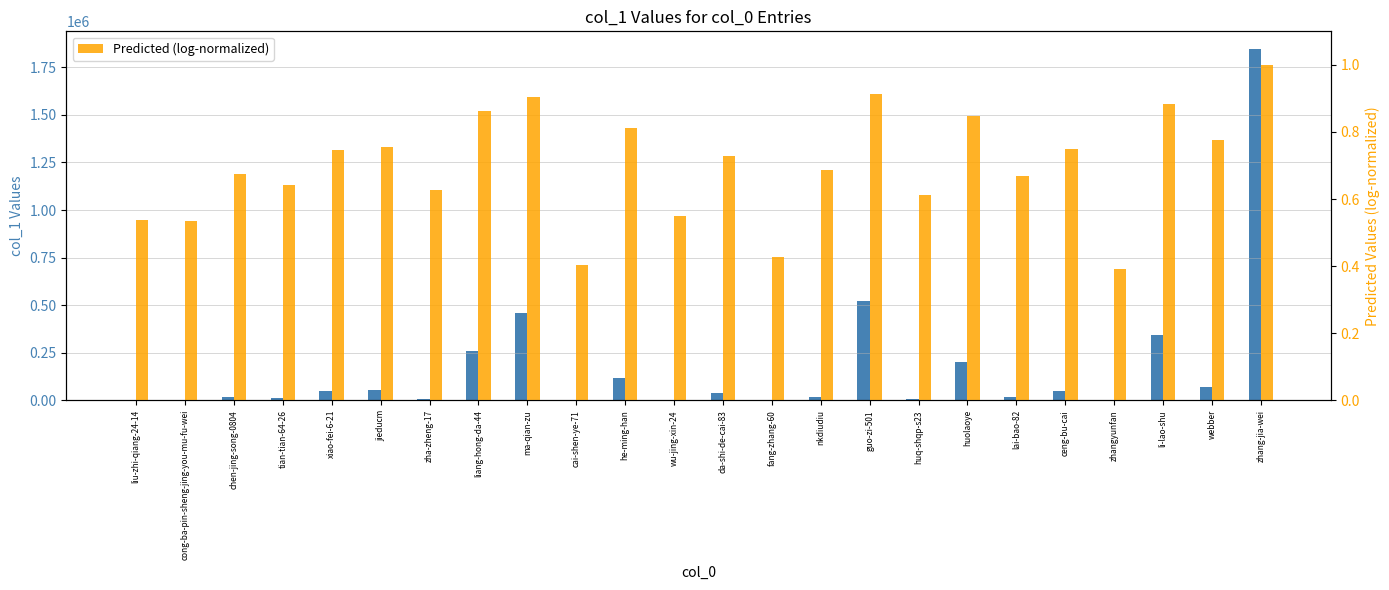

List the series in order of their peak value, lowest first.

Predicted (log-normalized), col_1